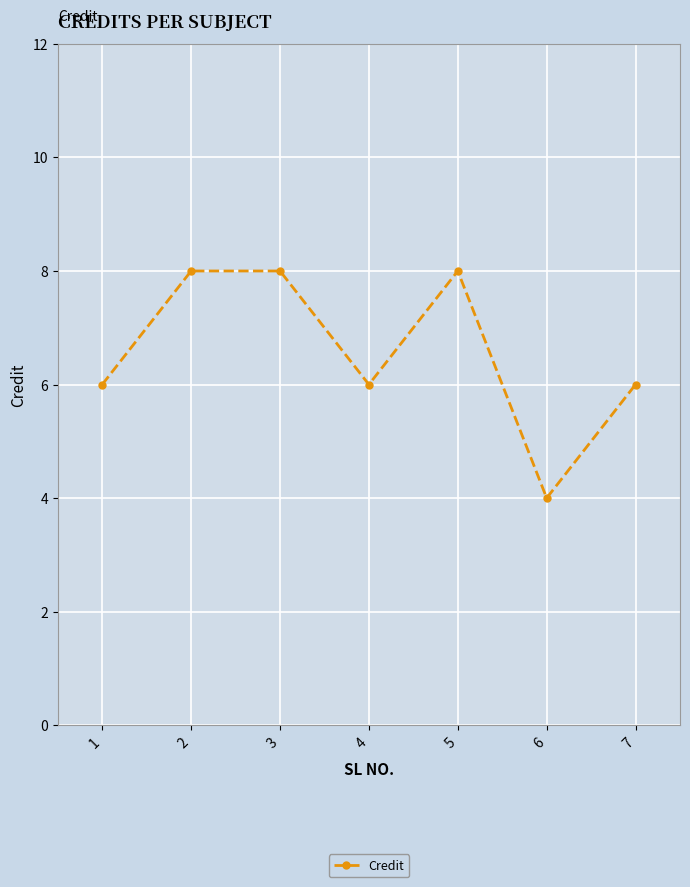

Is it true that the value at 3 is 4?

False